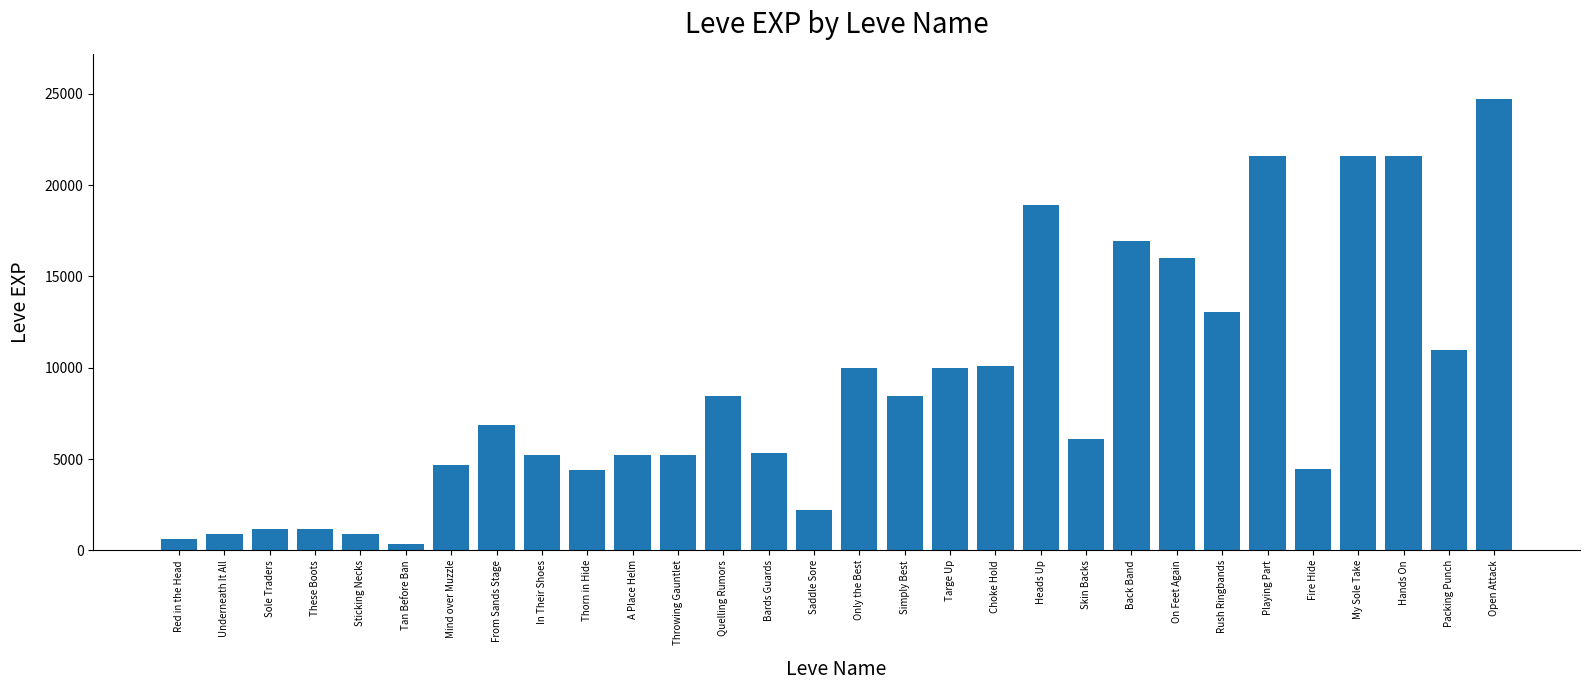

What value does the data have at Sole Traders, to the nearest 10?

1160